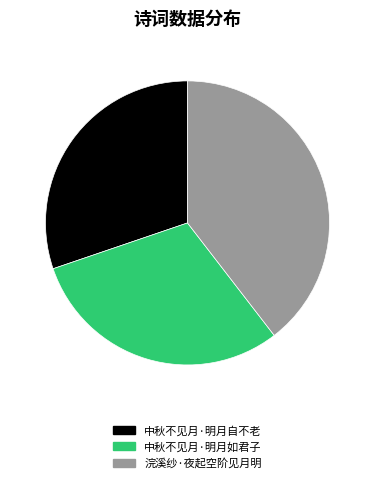

Do 中秋不见月·明月如君子 and 浣溪纱·夜起空阶见月明 together represent more than half of the pie?

Yes